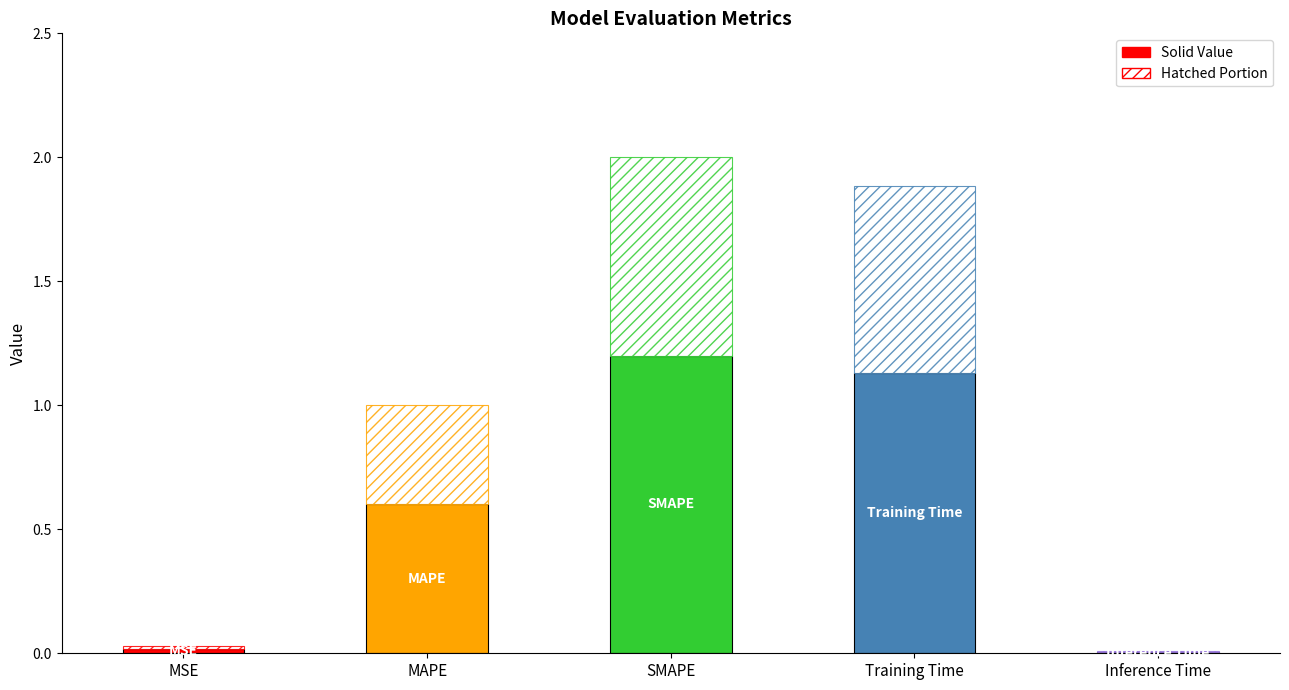

Rank the categories by value from lowest to highest.

Inference Time, MSE, MAPE, Training Time, SMAPE